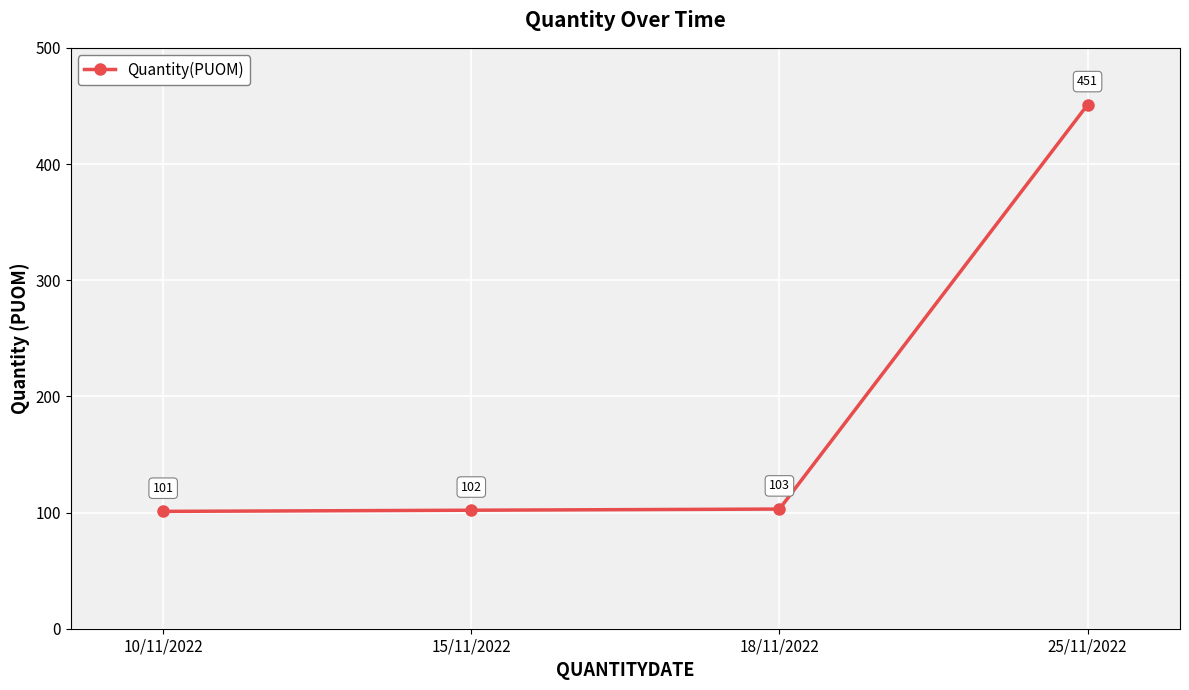

The chart shows a value of 684 at 25/11/2022. True or false?

False